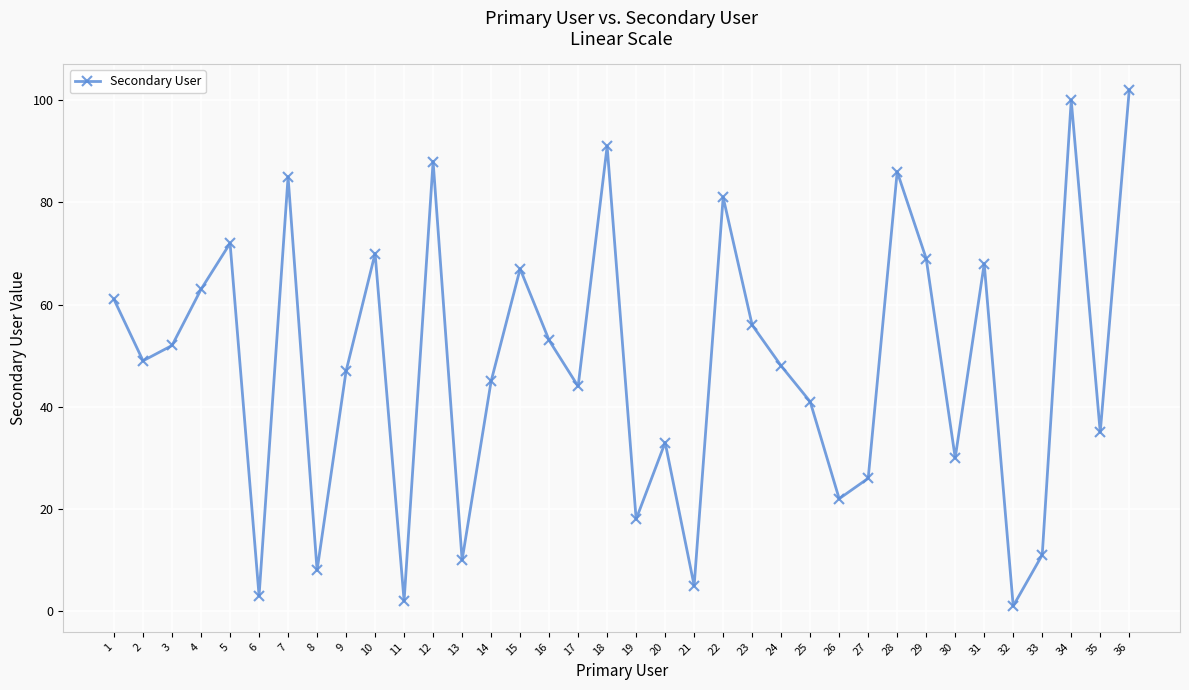

What is the ratio of the value at 17 to the value at 19?

2.4